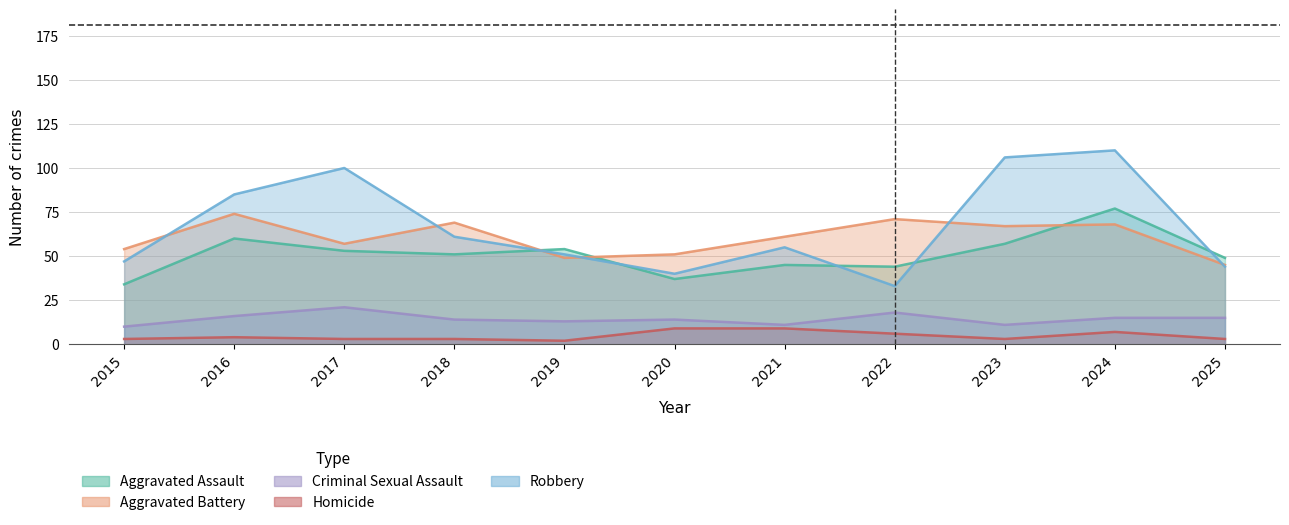

Which has a higher value, 2025 or 2023?

2023